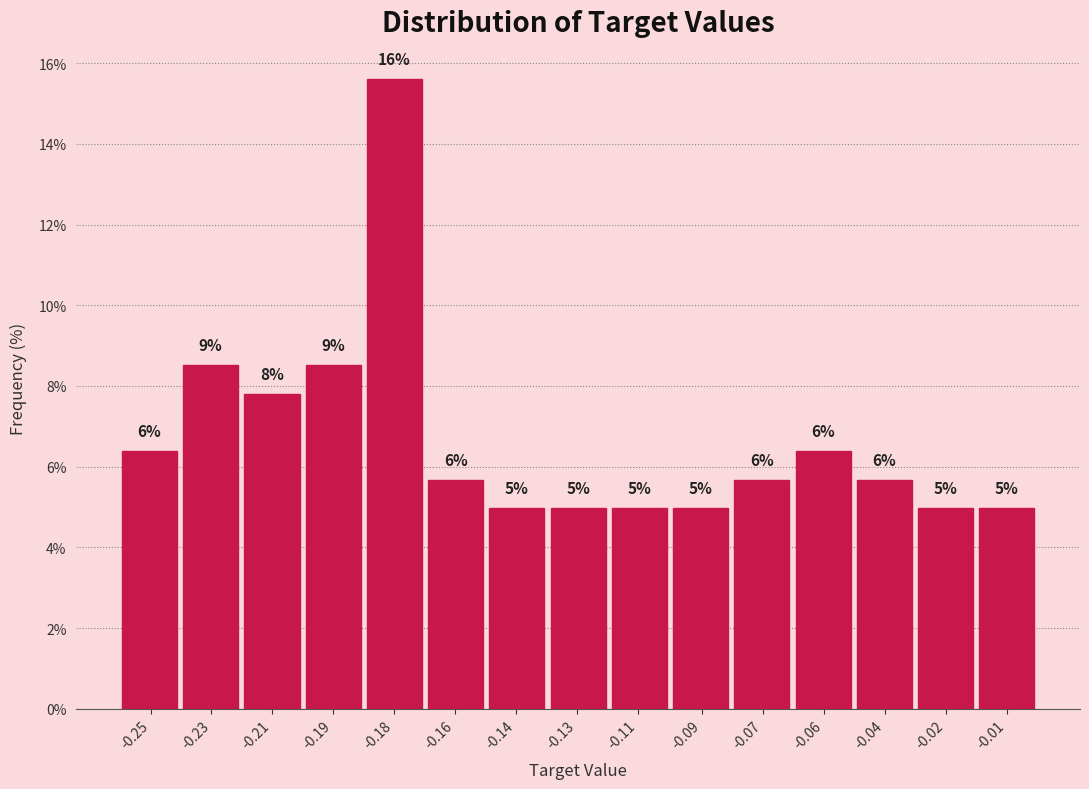

How many bars are there in total?

15